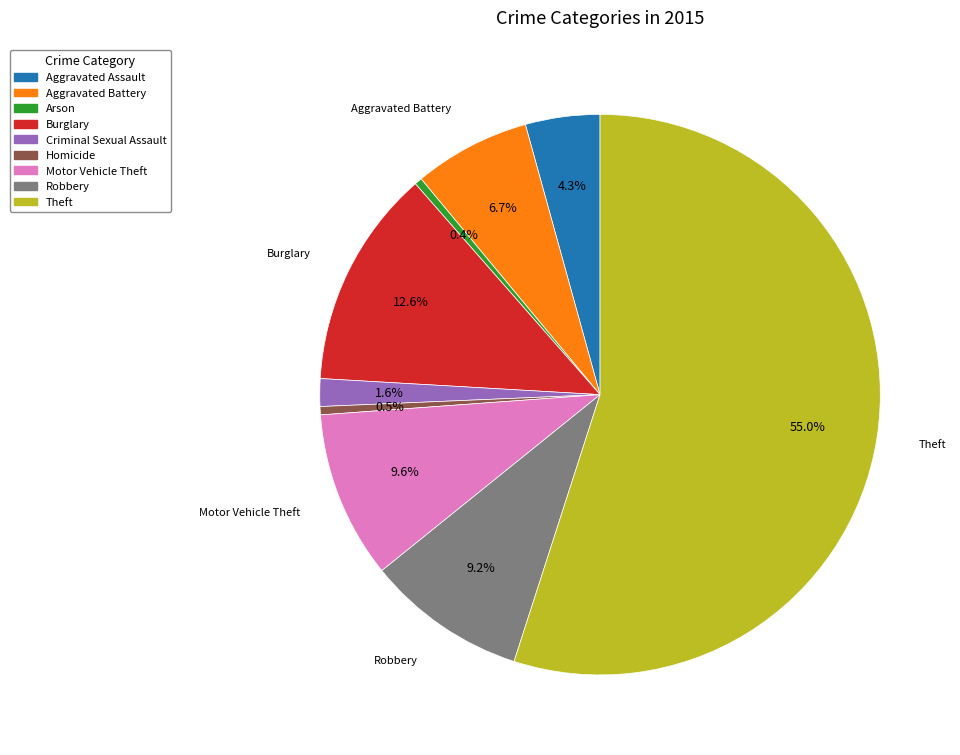

To the nearest percent, what percentage of the pie is Criminal Sexual Assault?

2%